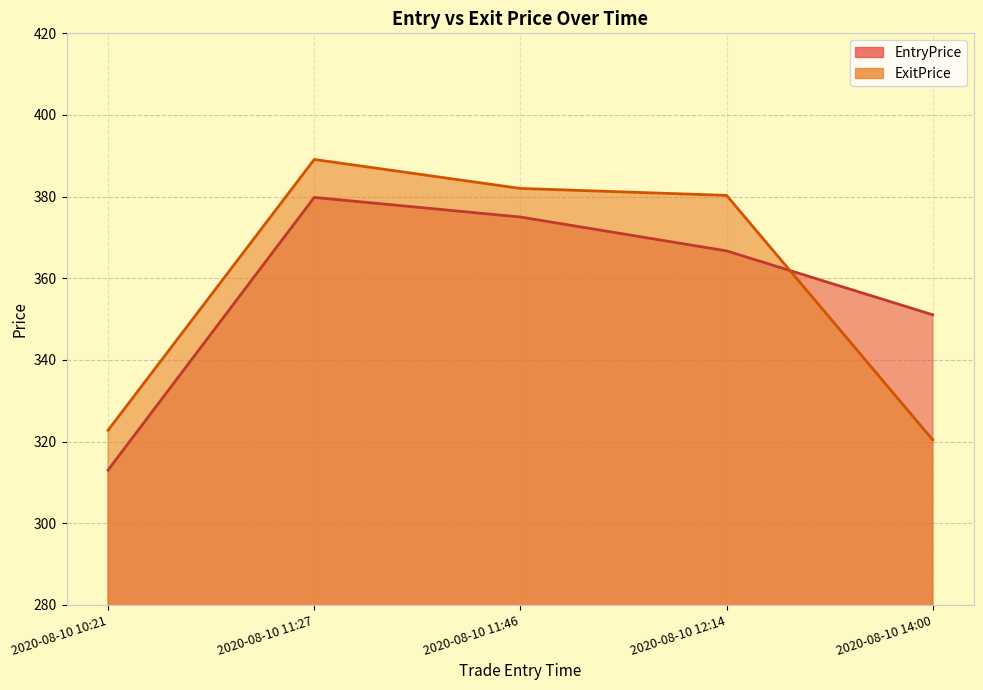

What is the difference between the maximum and minimum values in the EntryPrice series?

66.8